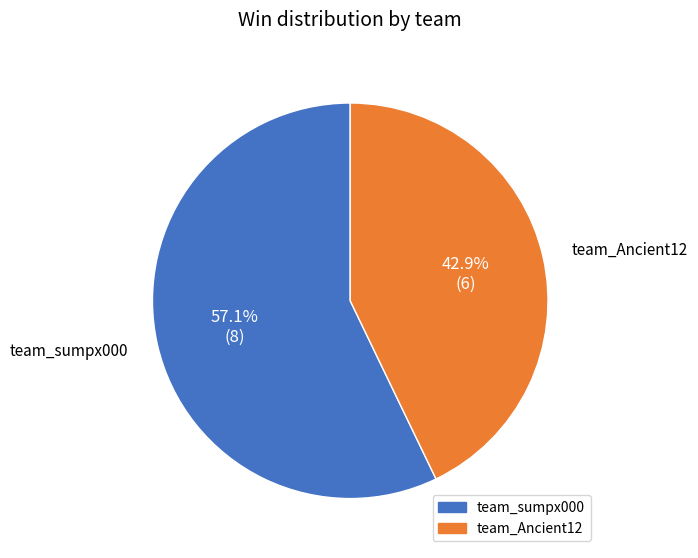

Which has a higher value, team_Ancient12 or team_sumpx000?

team_sumpx000